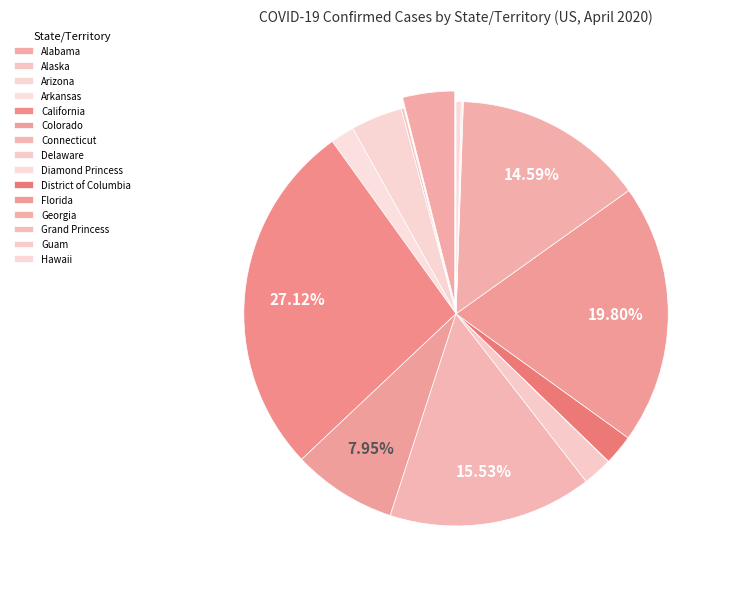

Does Colorado account for over 50% of the chart?

No